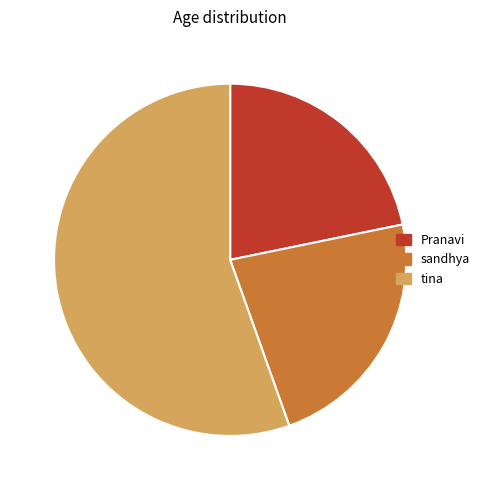

Is it true that Pranavi is 22% of the pie?

True